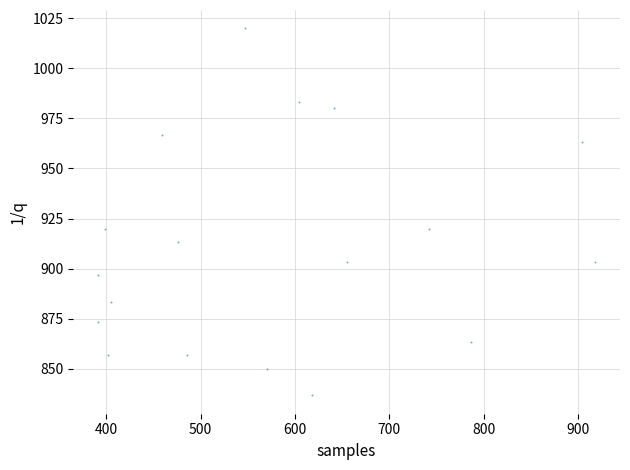

What is the range of Y values (max minus min)?

183.3